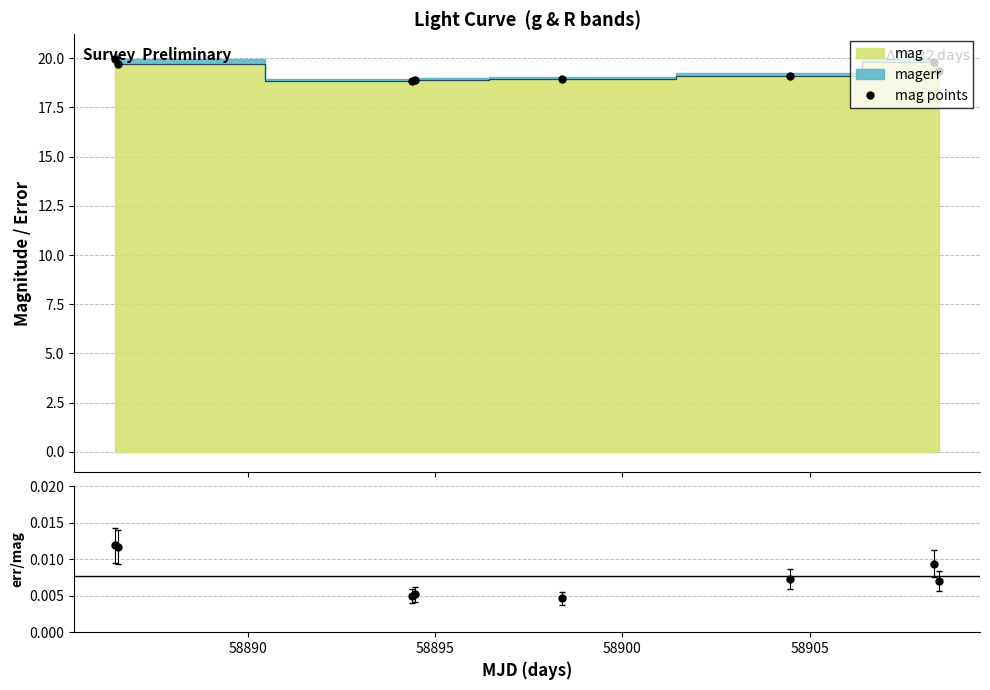

How many lines are shown in the chart?

2